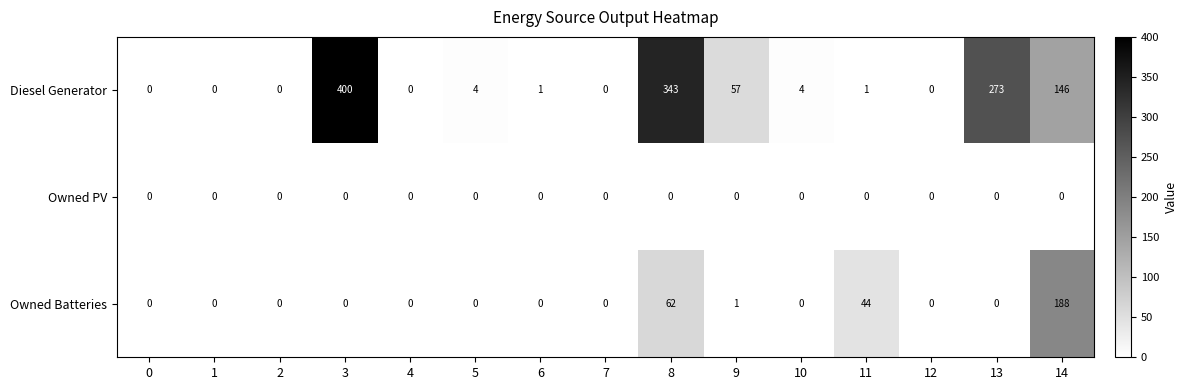

The value of Diesel Generator at 9 is 57. True or false?

True